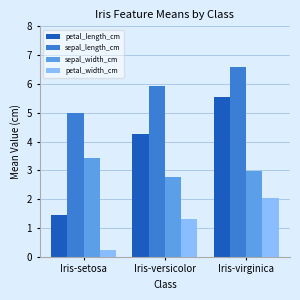

What is the label of the 2nd bar from the left?

Iris-versicolor